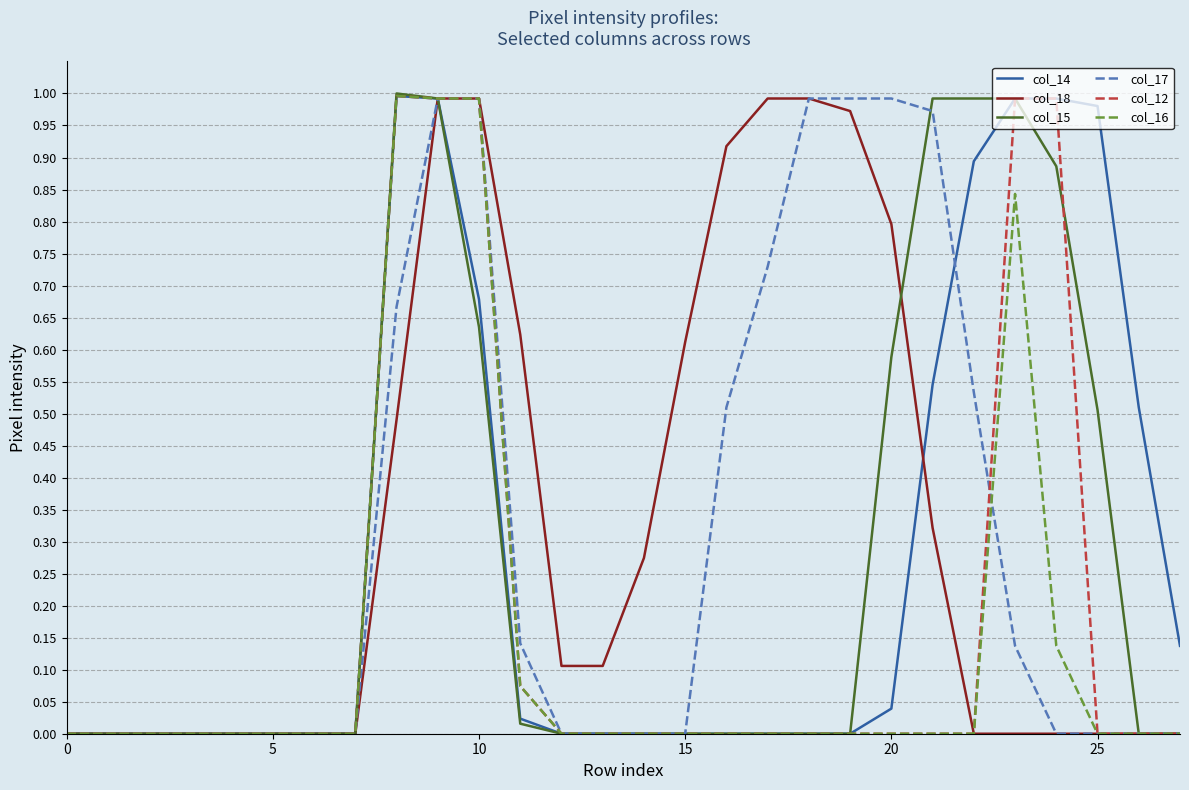

List the series in order of their peak value, lowest first.

col_18, col_17, col_14, col_12, col_16, col_15